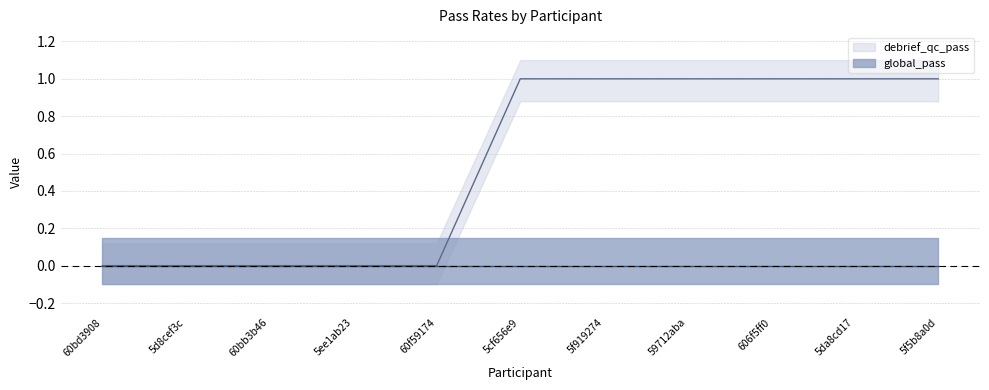

What is the value of the debrief_qc_pass point at the 10th from the left?

1